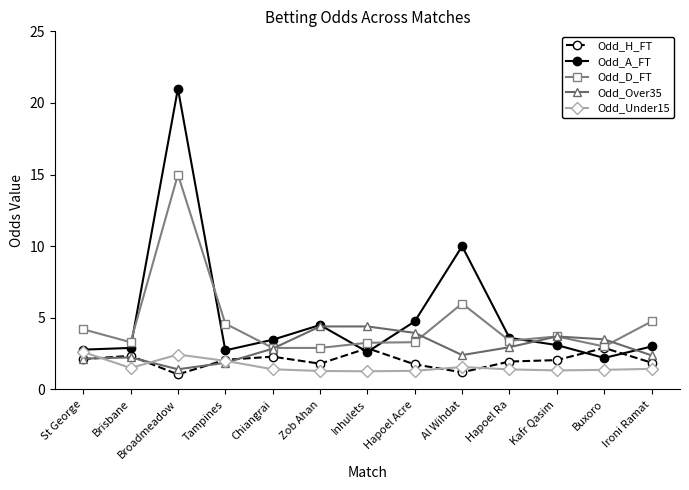

What is the total value across all series at Brisbane?

12.3